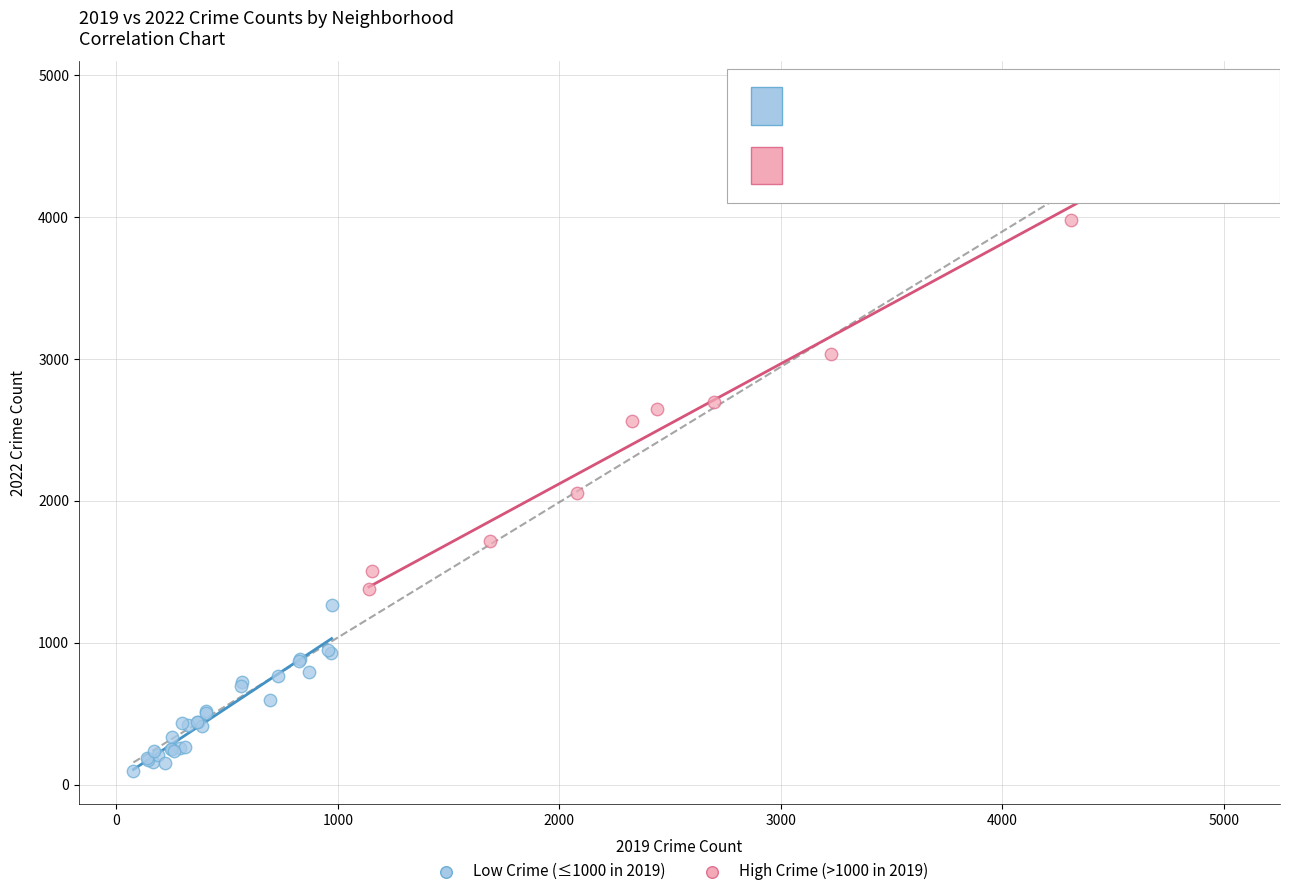

Which series has the largest Y range (max minus min)?

High Crime (>1000 in 2019)